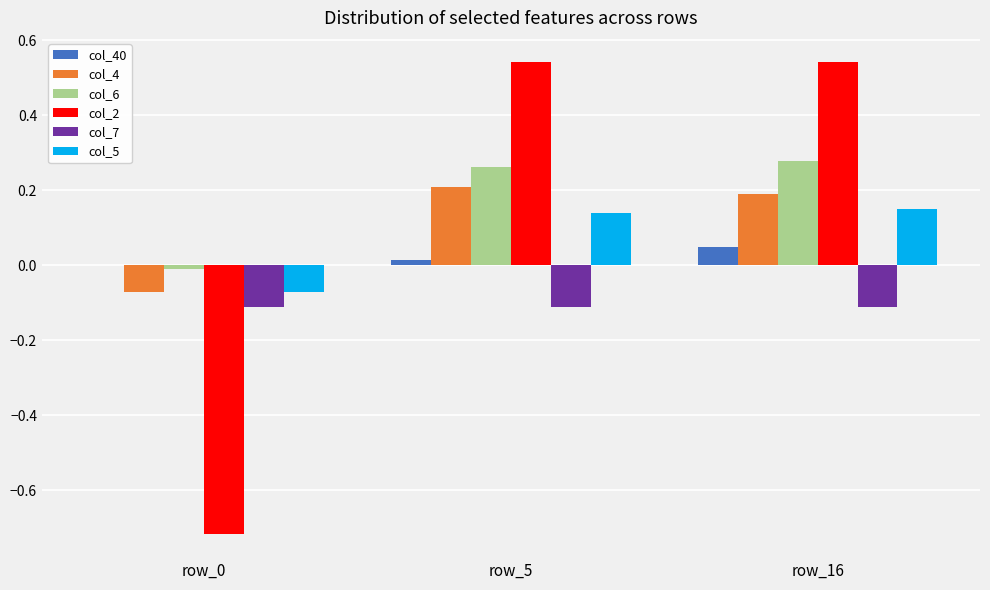

True or false: col_4 has a value of -0.1 at row_0.

True